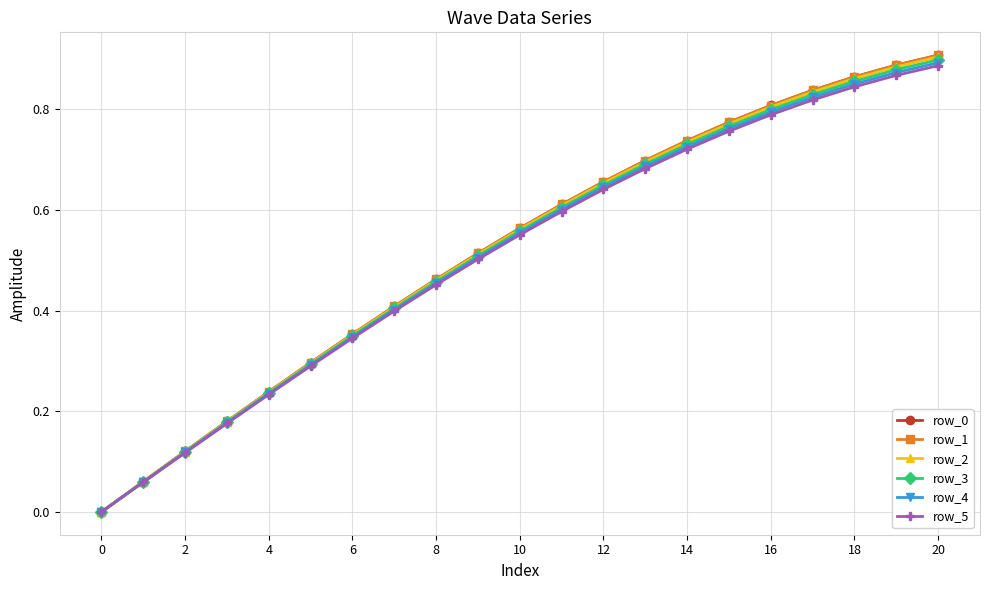

True or false: row_4 has more than 2 interior local peaks.

False